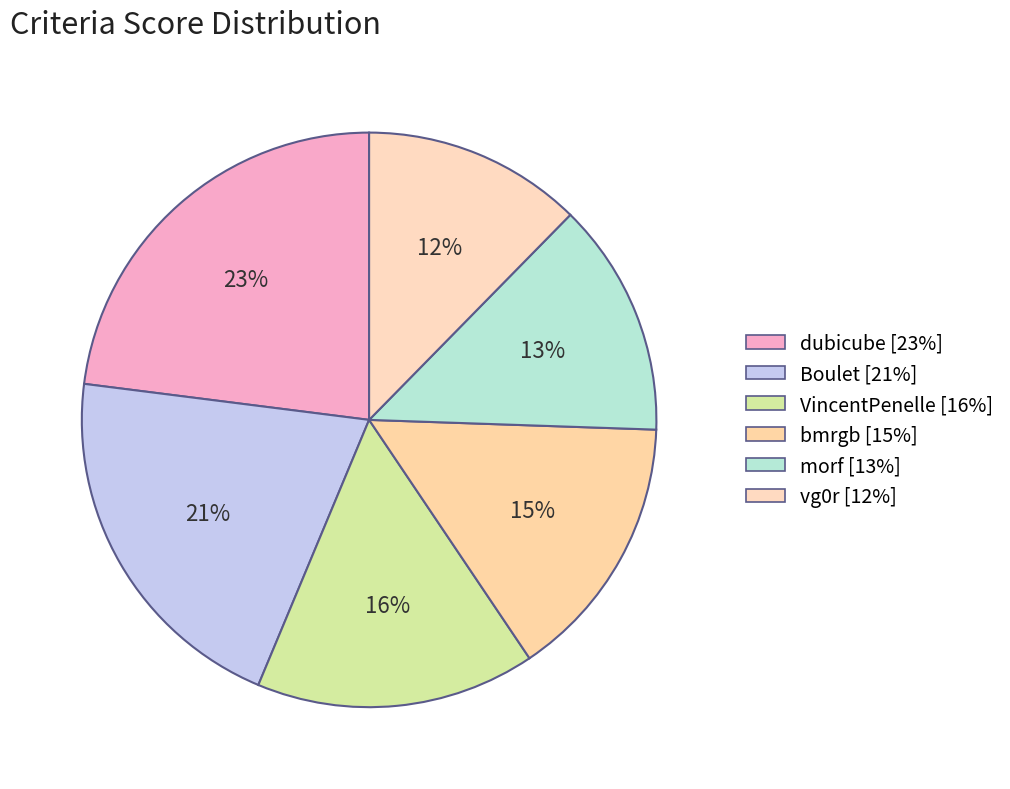

Is there a majority slice in this chart?

No